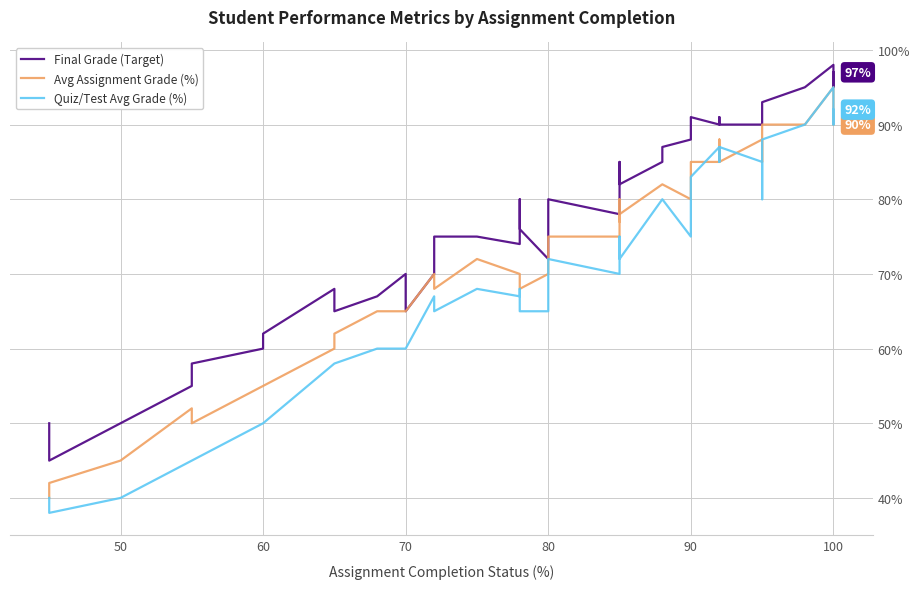

Is the value of Avg Assignment Grade (%) at 37 greater than the value of Final Grade (Target) at 17?

Yes